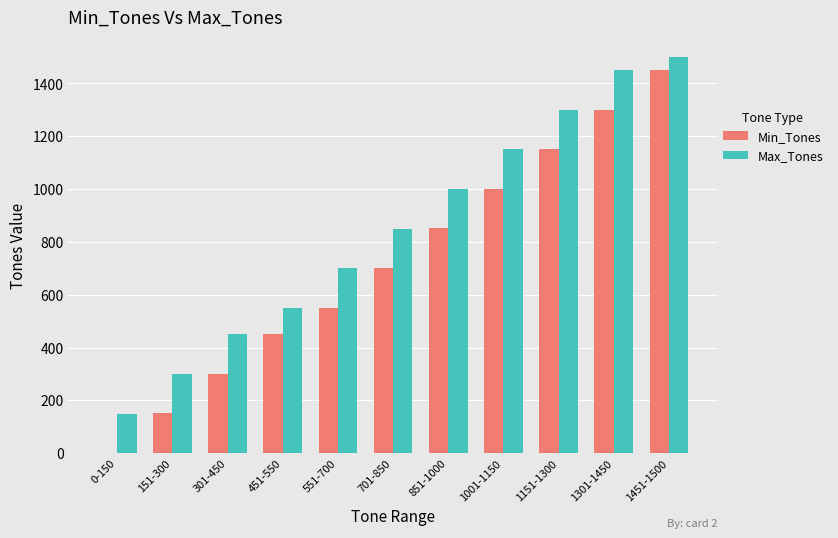

How many Min_Tones values are between 301 and 1151?

7